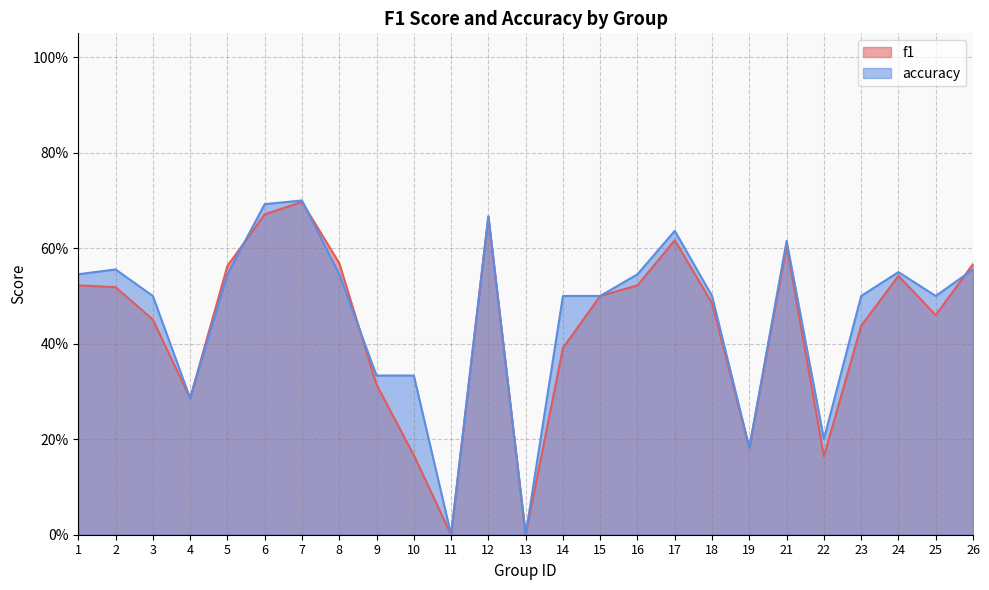

The accuracy series shows 0.7 at 6. True or false?

True